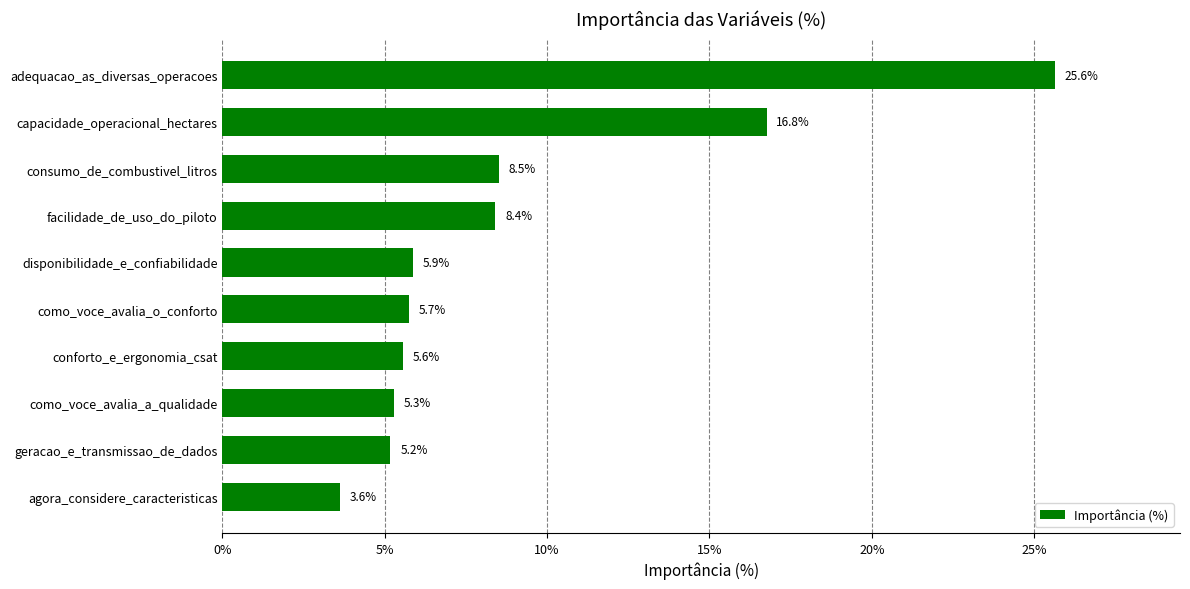

What is the change in value from como_voce_avalia_o_conforto to consumo_de_combustivel_litros?

+2.8